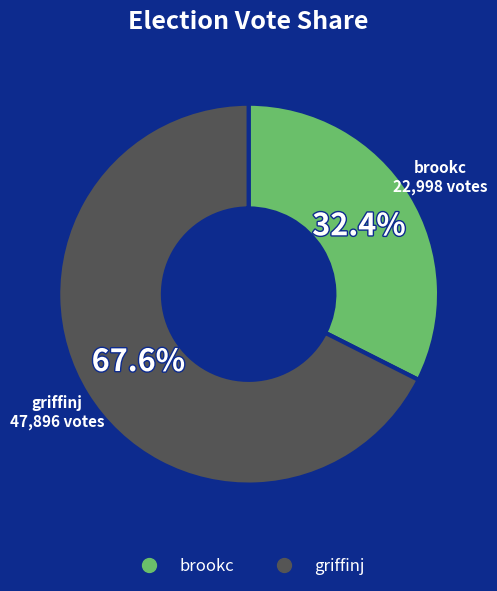

Is there a majority slice in this chart?

Yes